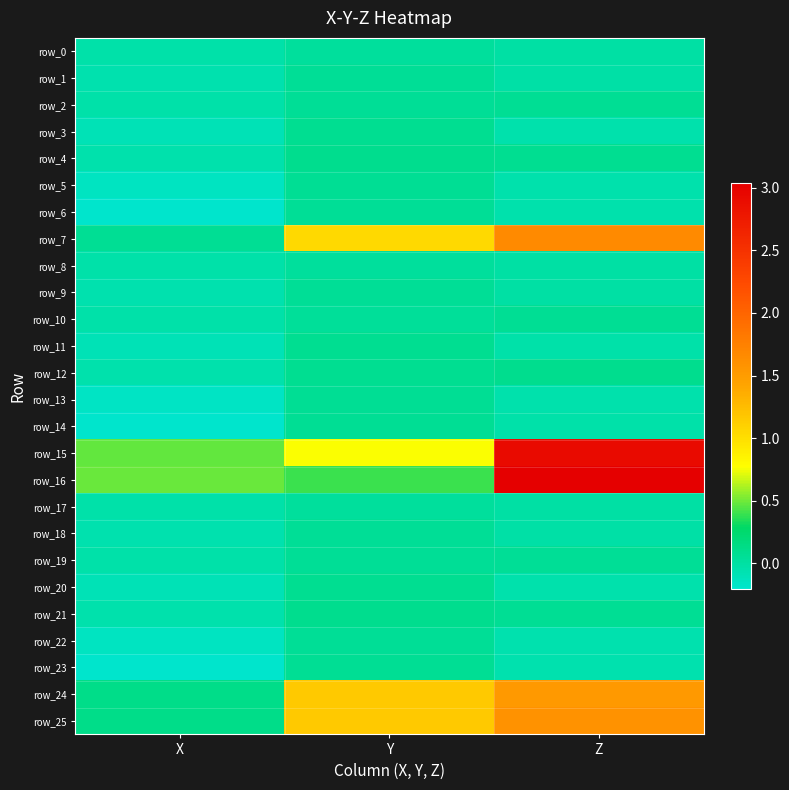

At X, list the series in order from largest to smallest.

row_16, row_15, row_25, row_24, row_7, row_0, row_8, row_17, row_2, row_10, row_19, row_4, row_12, row_21, row_1, row_9, row_18, row_3, row_11, row_20, row_5, row_22, row_13, row_23, row_6, row_14